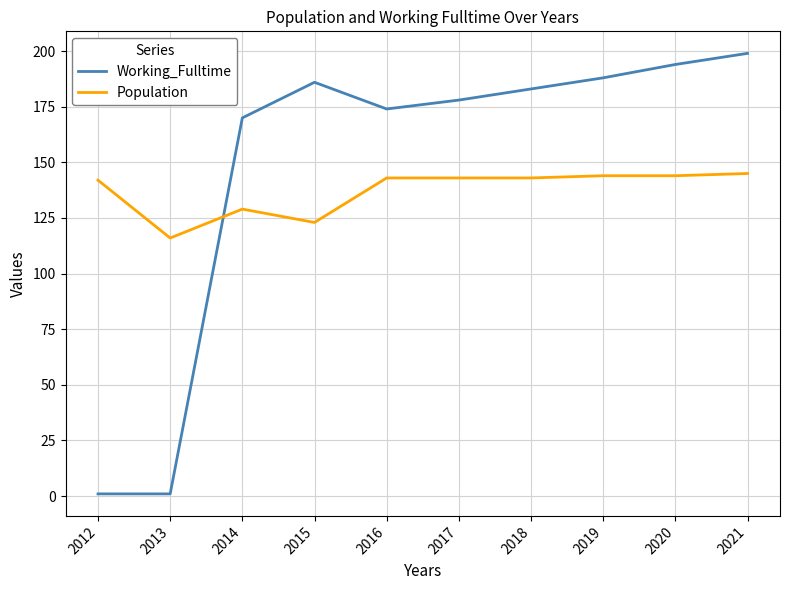

What is the approximate value of Working_Fulltime at 2020?

194